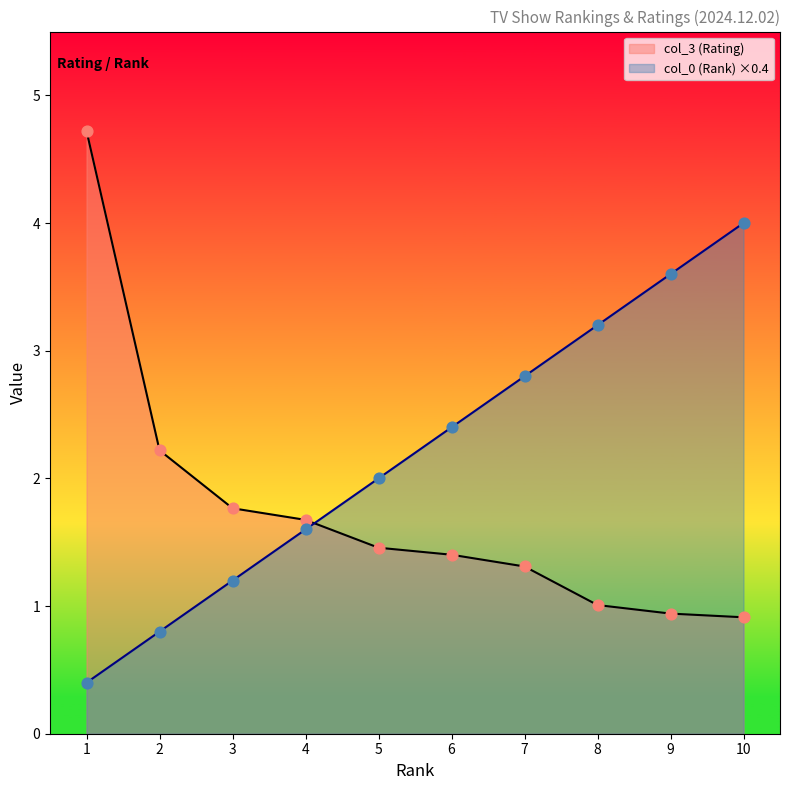

Is the value of col_3 (Rating) at 5 greater than the value of col_0 (Rank) at 5?

No